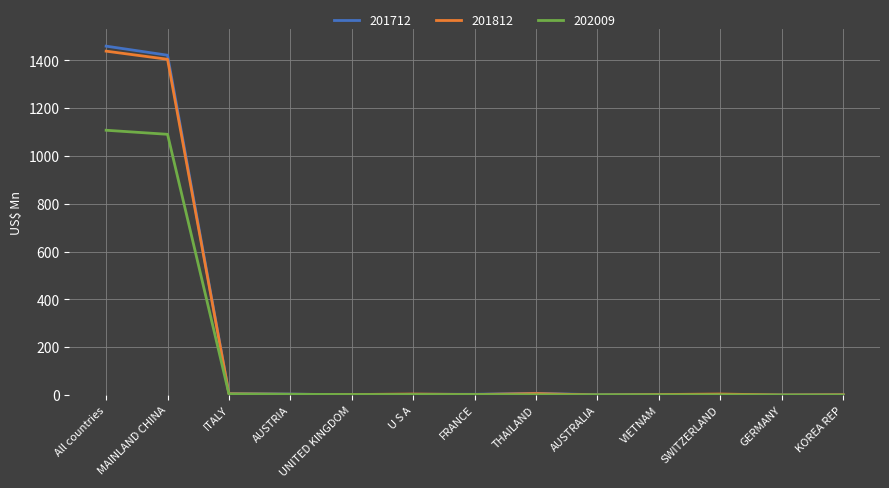

Which series has the largest range (max minus min)?

201712